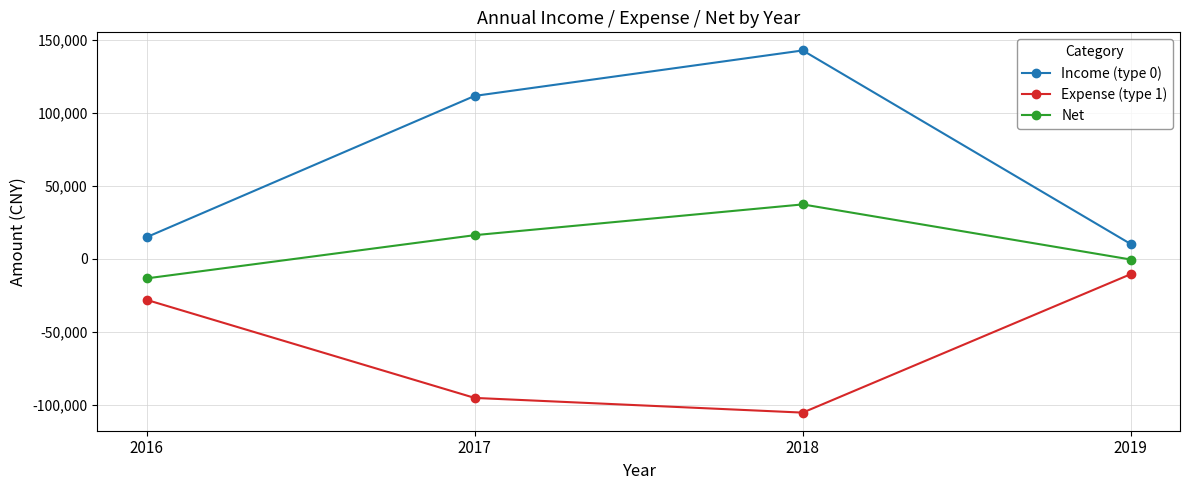

At which category does the chart reach its peak across all series?

2018